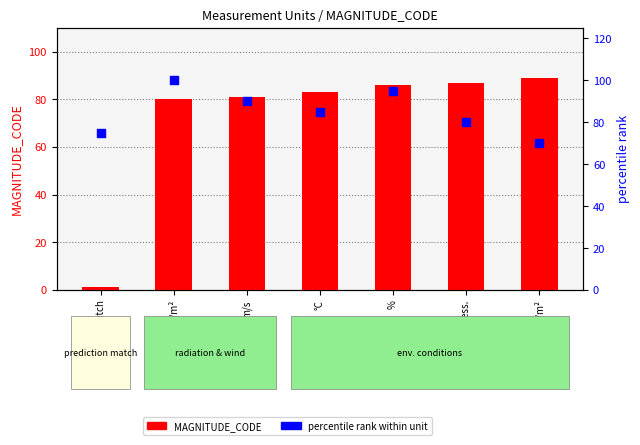

Which series reaches the maximum Y coordinate?

percentile rank within unit